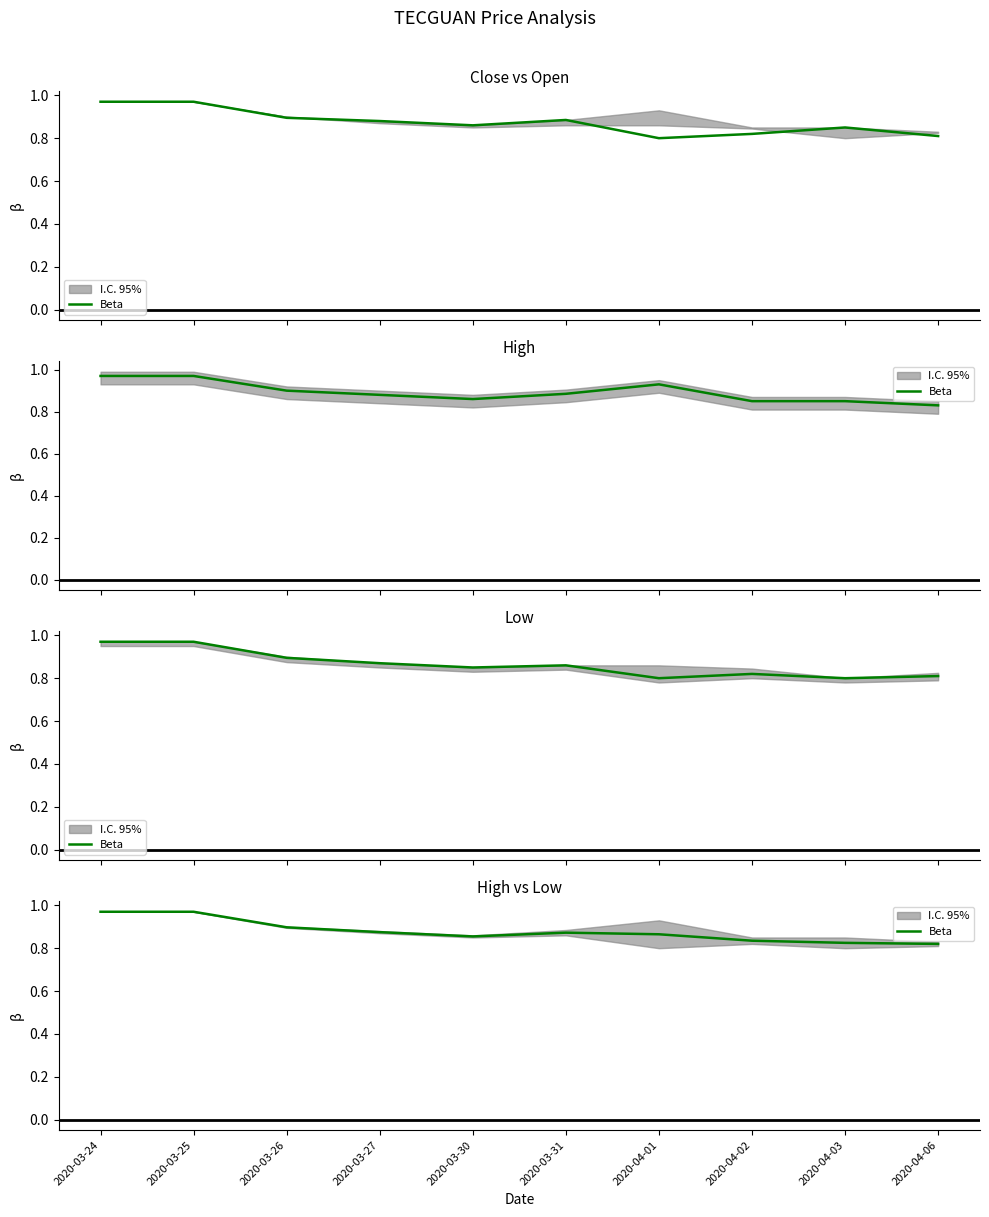

List the labels in order of value, largest first.

2020-03-24, 2020-03-25, 2020-03-26, 2020-03-27, 2020-03-31, 2020-04-01, 2020-03-30, 2020-04-02, 2020-04-03, 2020-04-06